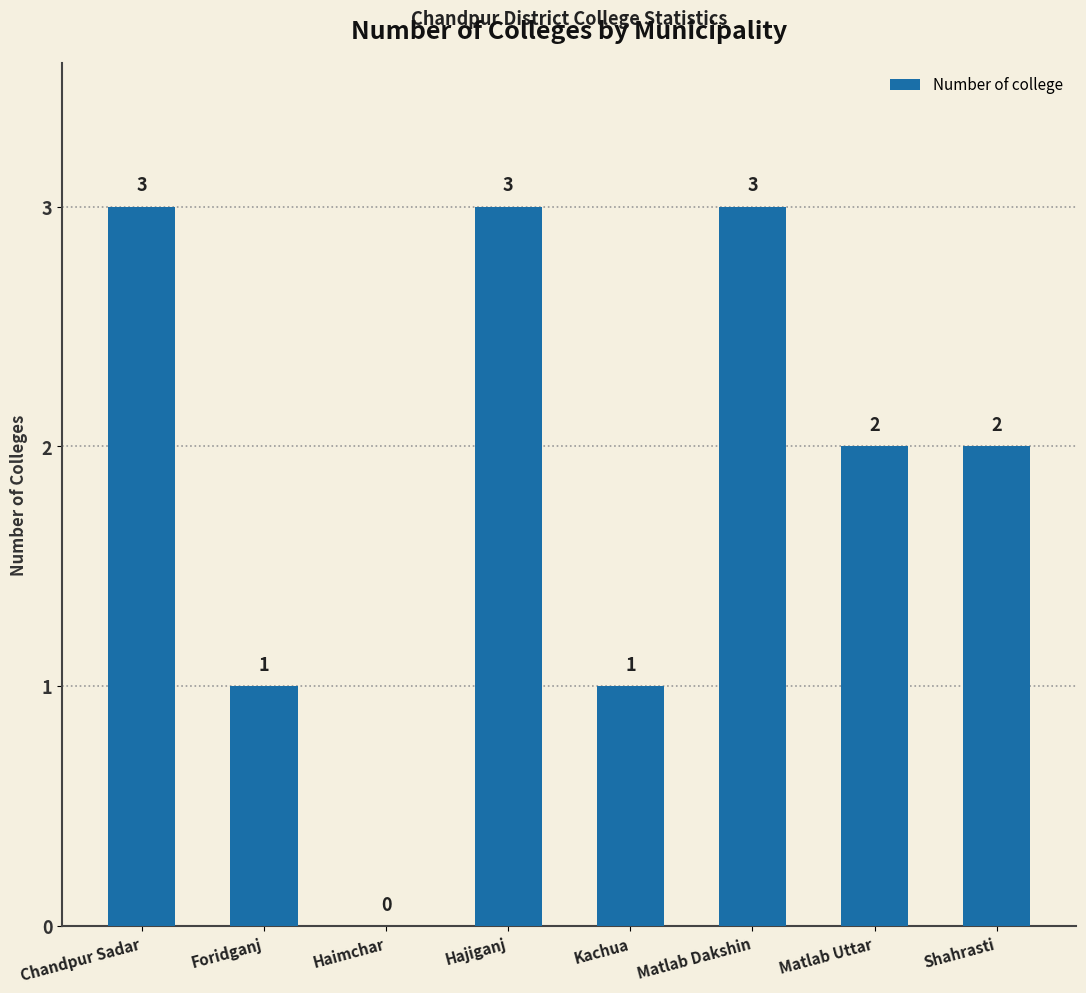

What is the change in value from Haimchar to Matlab Dakshin?

+3